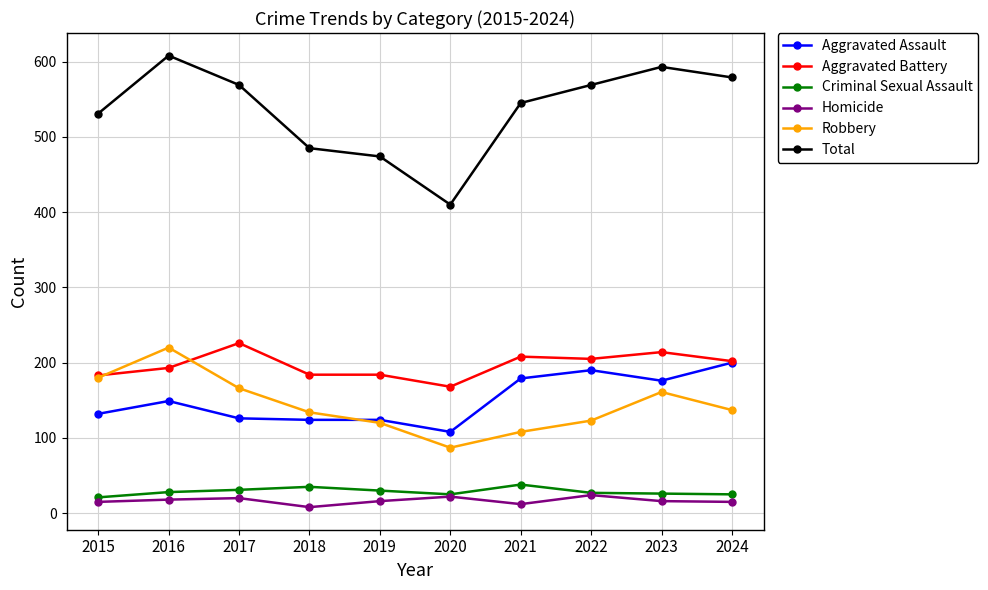

What is the spread (max minus min) of values at 2020?

388